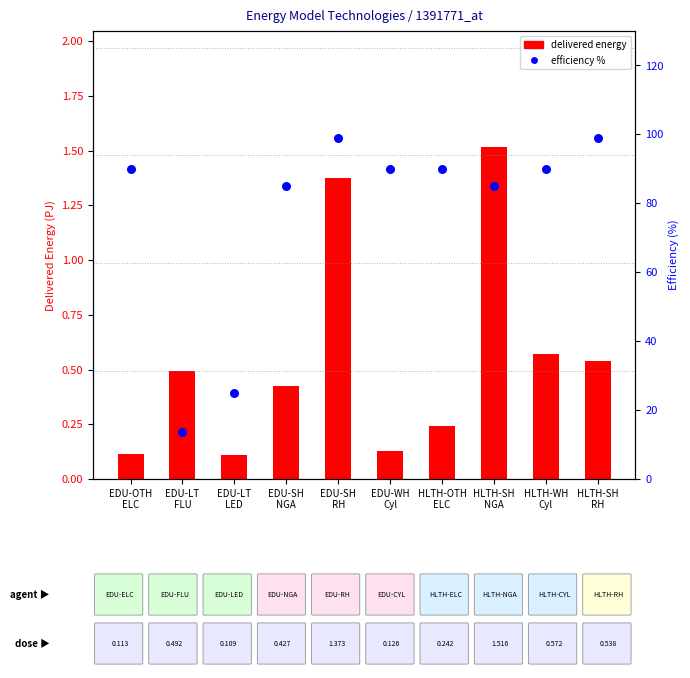

Is the value of efficiency % at HLTH-WH
Cyl greater than the value of delivered energy at HLTH-WH
Cyl?

Yes